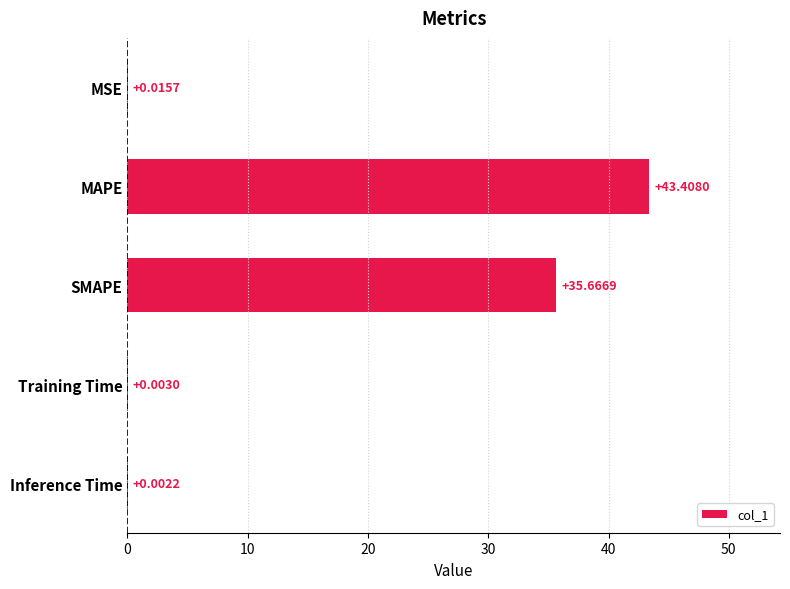

Are the bars grouped side by side (vs. stacked)?

No